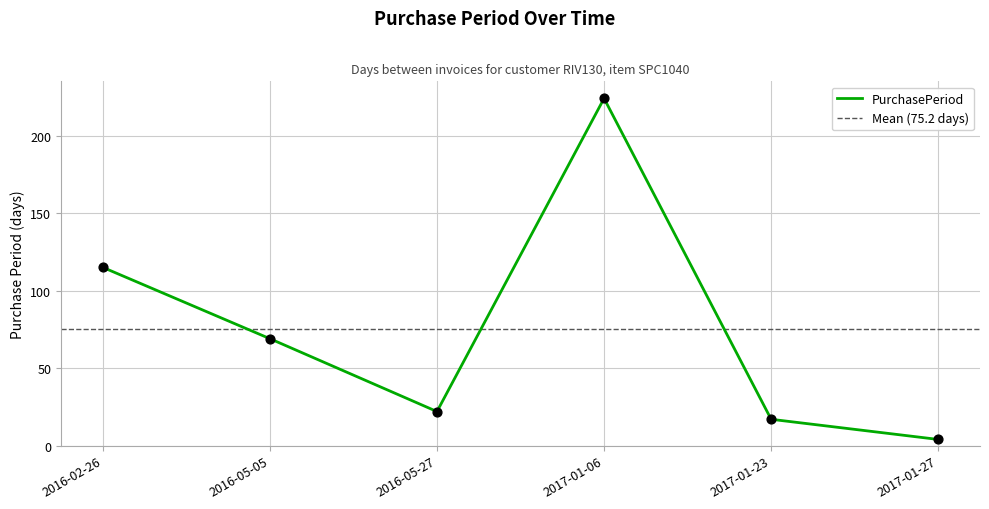

What is the ratio of the value at 2017-01-06 to the value at 2016-02-26?

1.9